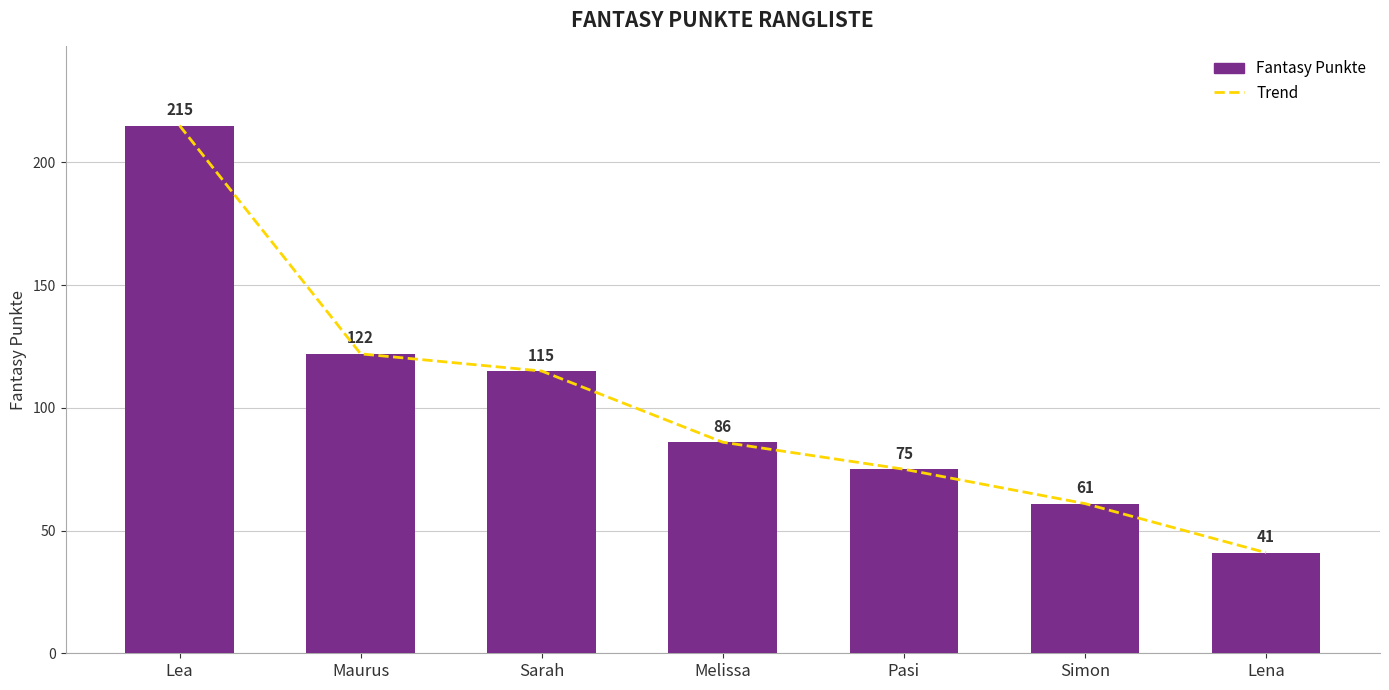

What is the label of the 1st bar from the left?

Lea